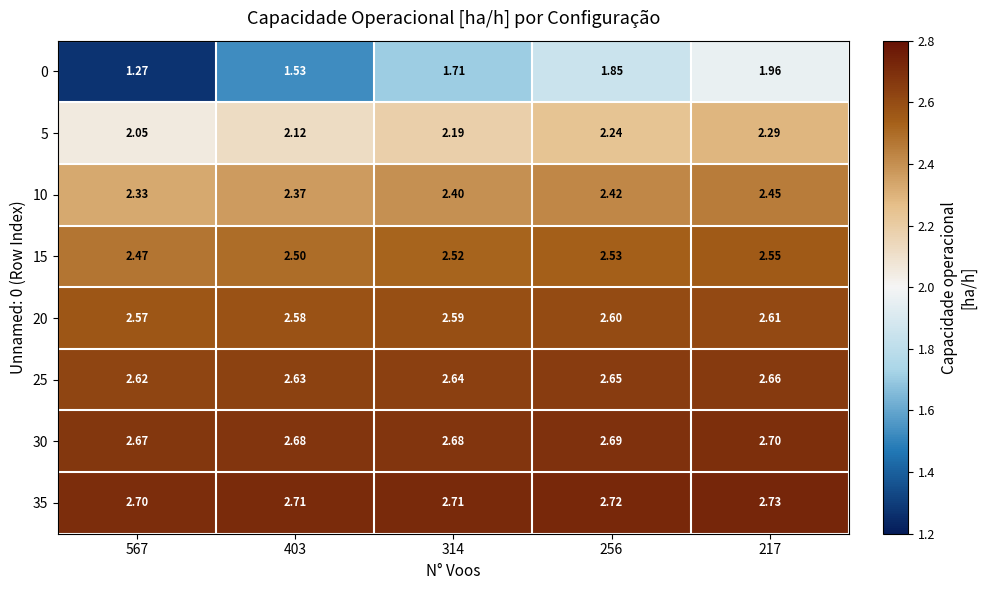

Is the value of 35 at 217 greater than the value of 0 at 567?

Yes